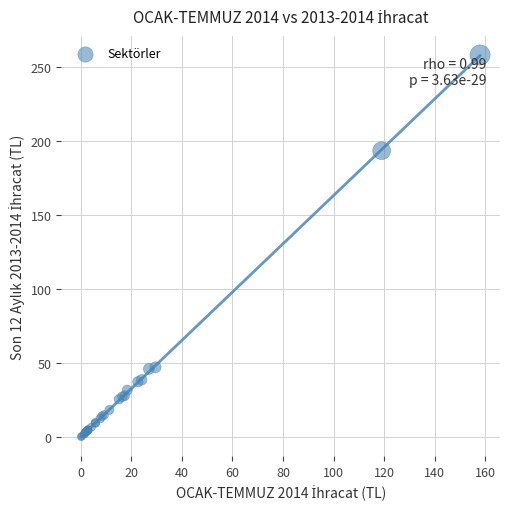

What Y value in the scatter plot is closest to 129?

193.6